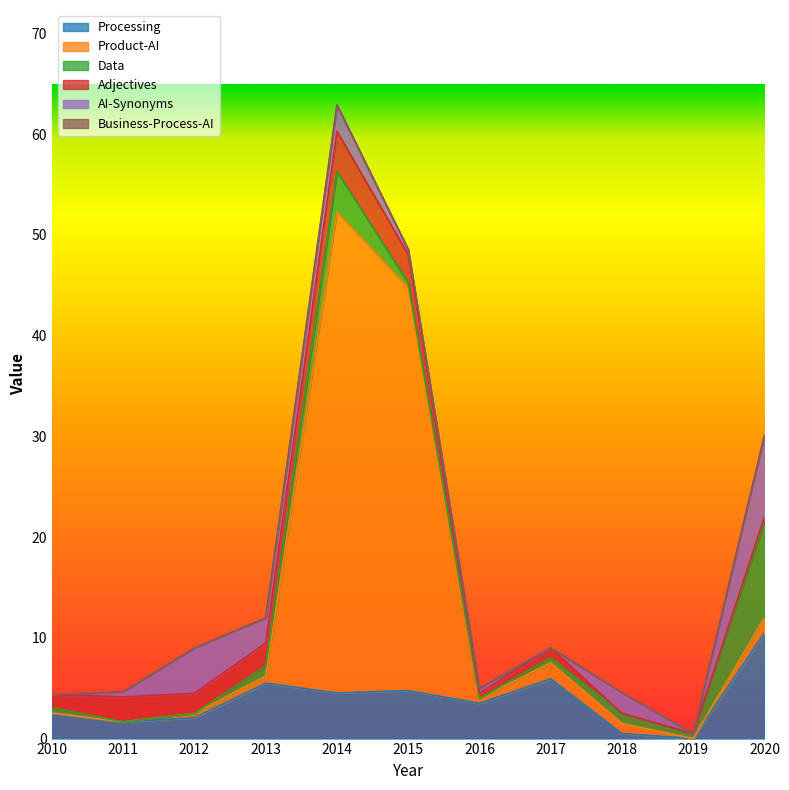

In Data, how many points are higher than both neighbors (excluding endpoints)?

2